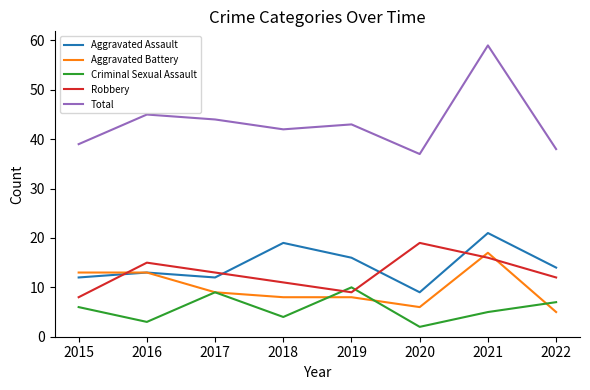

What is the maximum value for Criminal Sexual Assault?

10